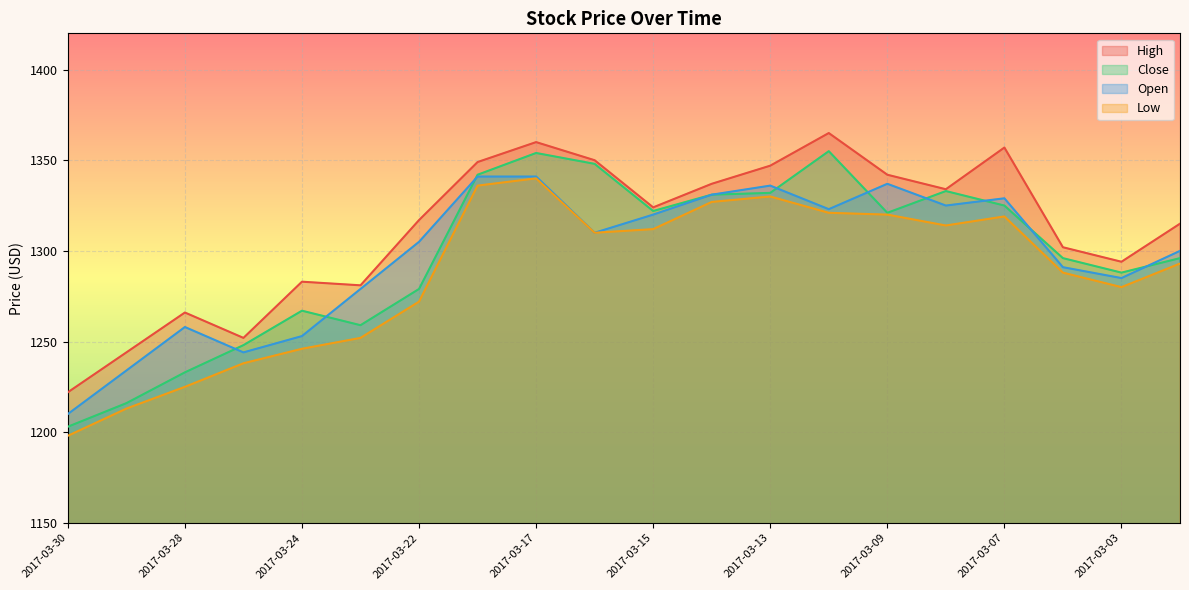

What is the total value across all series at 2017-03-23?

5071